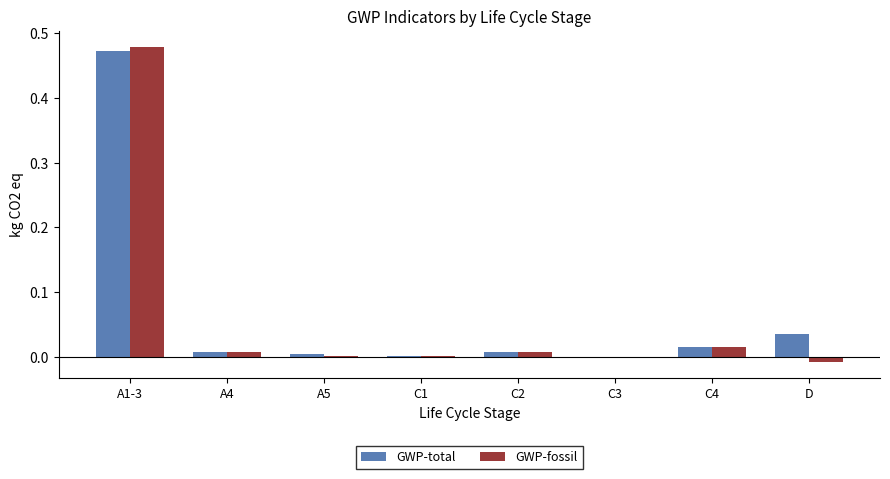

What is the total value across all series at A1-3?

1.0